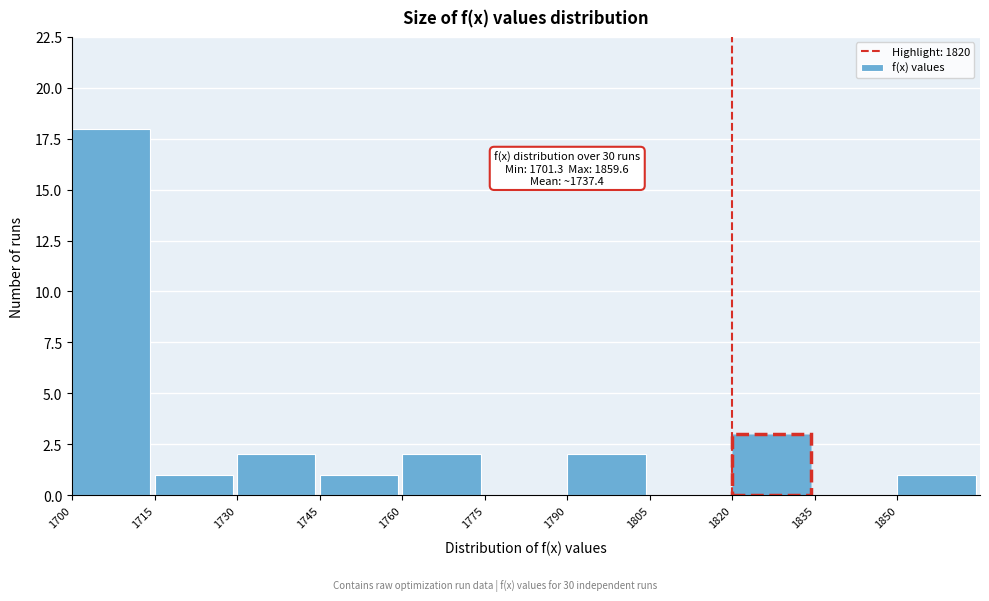

Which range on the x-axis has the tallest bar?

1700 to 1715